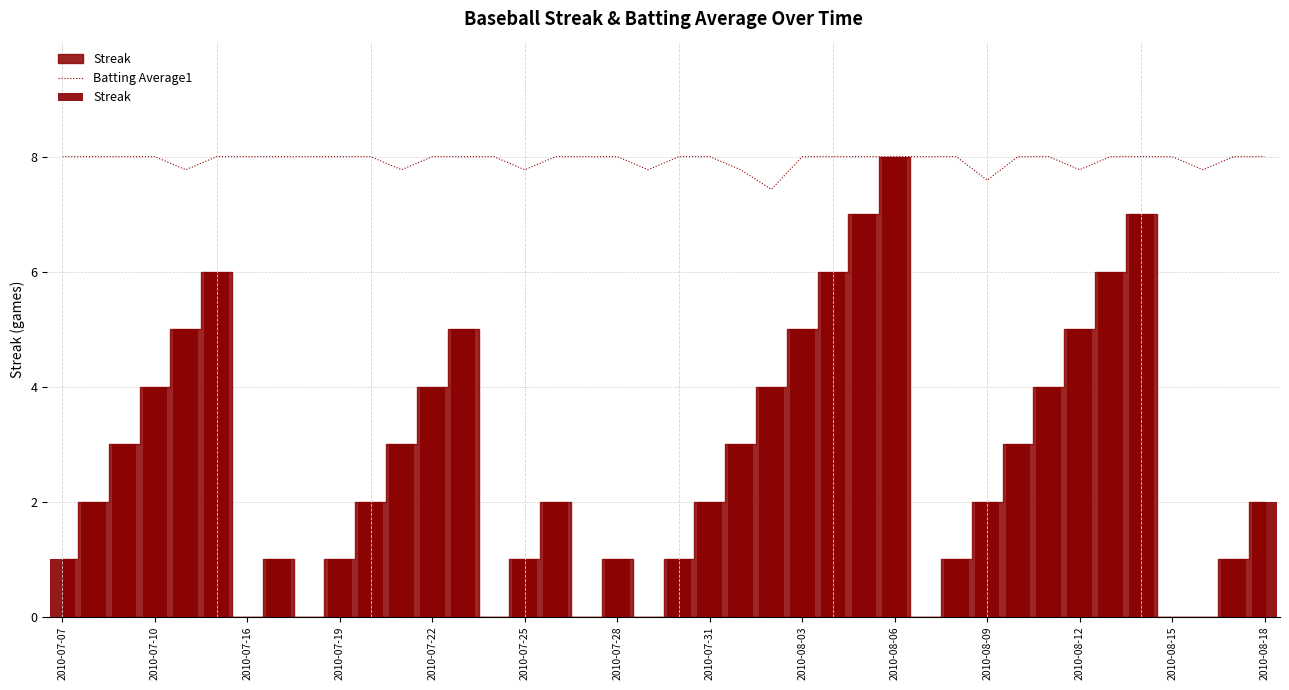

What is the sum of all Batting Average1 values?

317.4